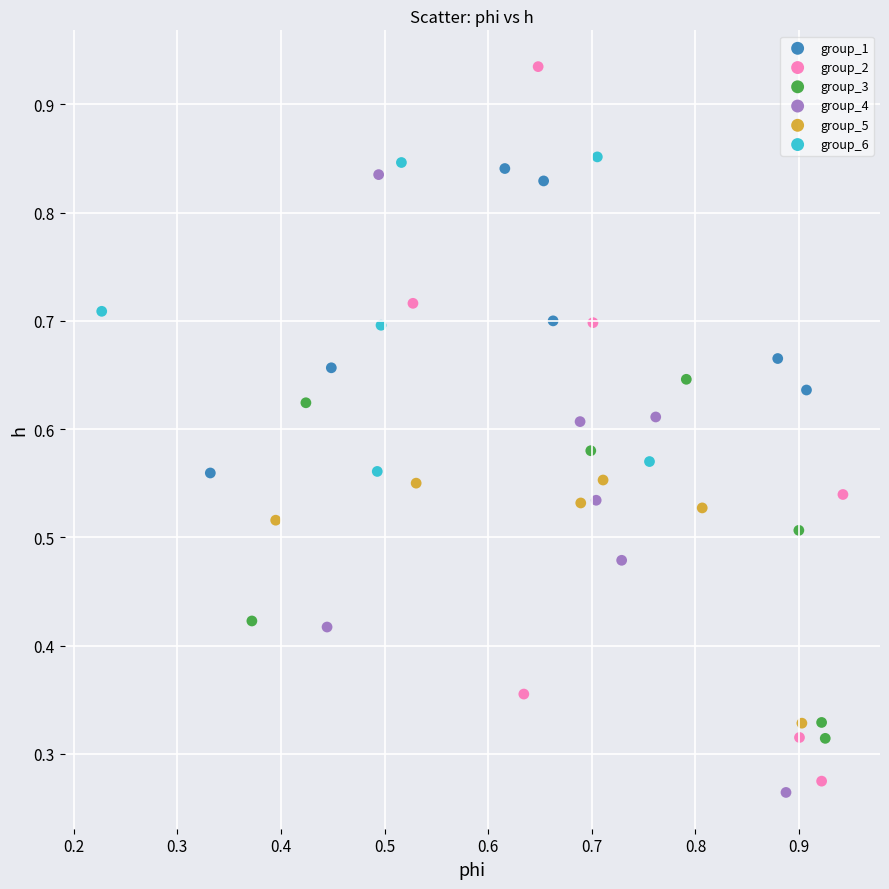

What are all the series names shown in the legend?

group_1, group_2, group_3, group_4, group_5, group_6